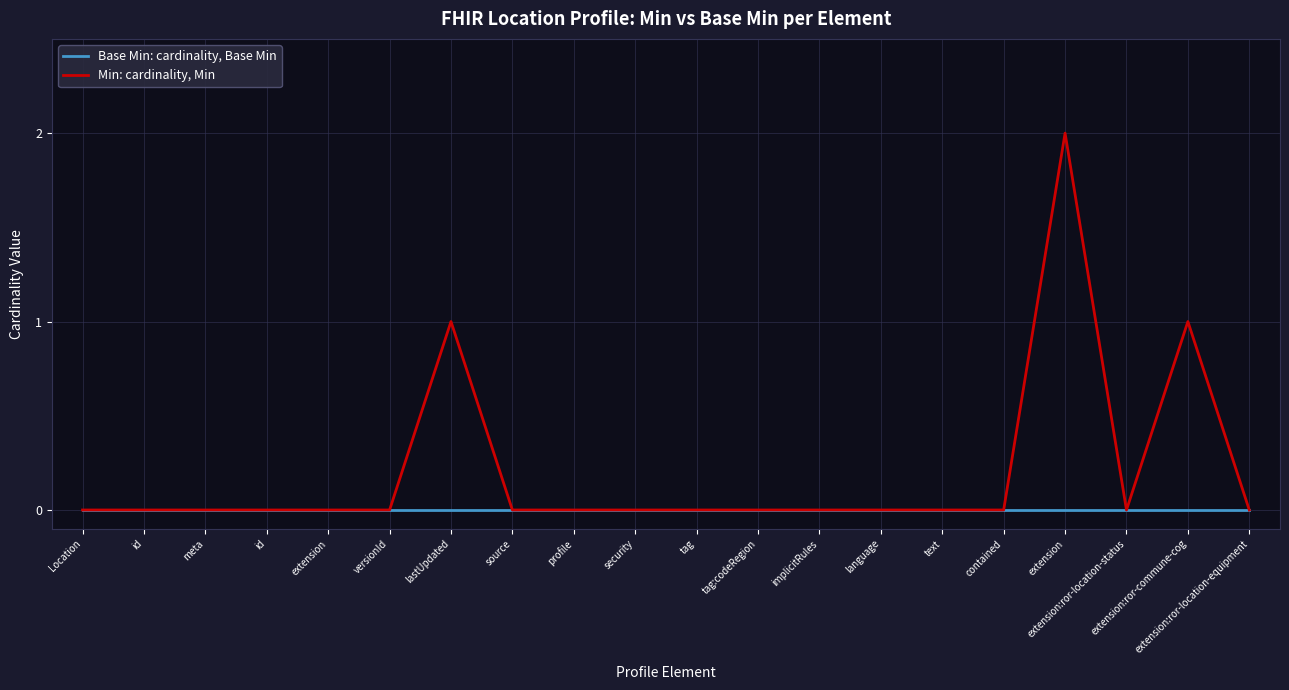

What are all the series names shown in the legend?

Base Min: cardinality, Base Min, Min: cardinality, Min